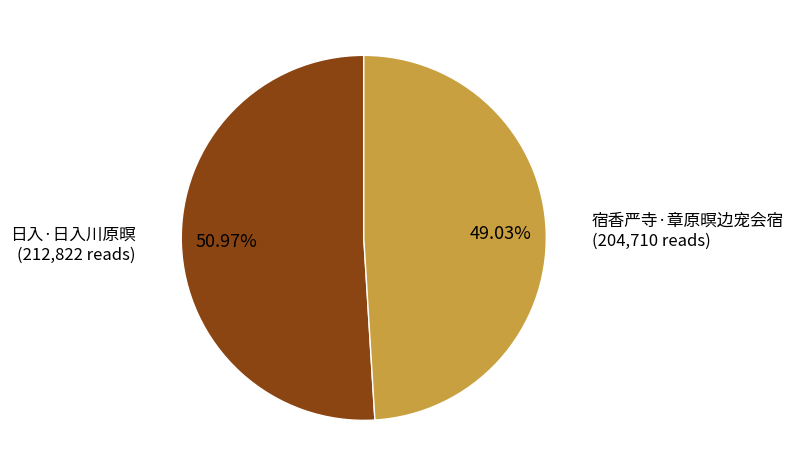

Count the number of slices in the pie.

2